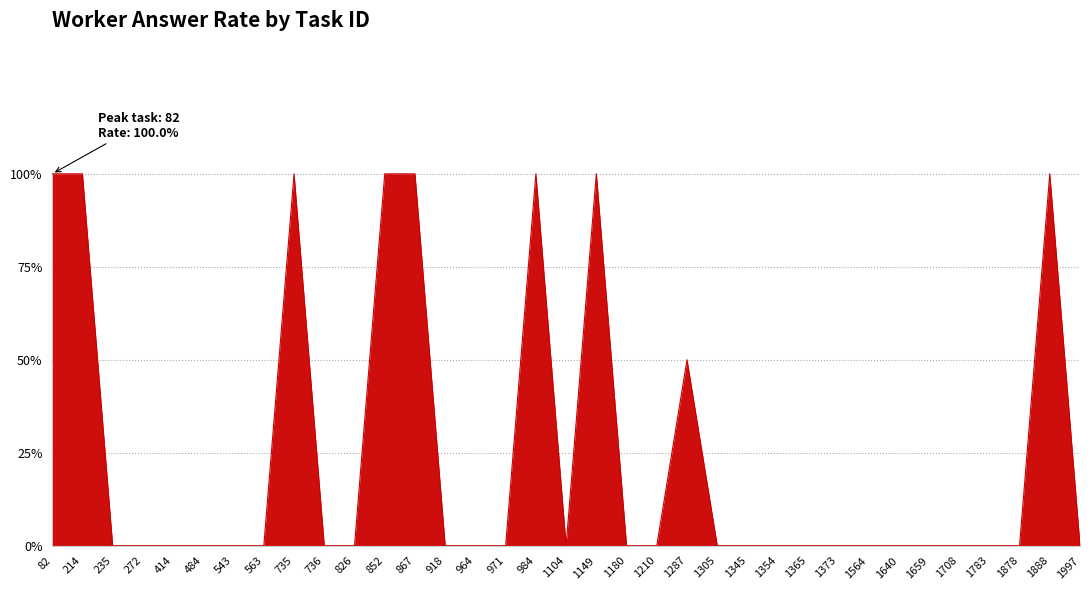

Is this an area chart (filled region under the line)?

Yes